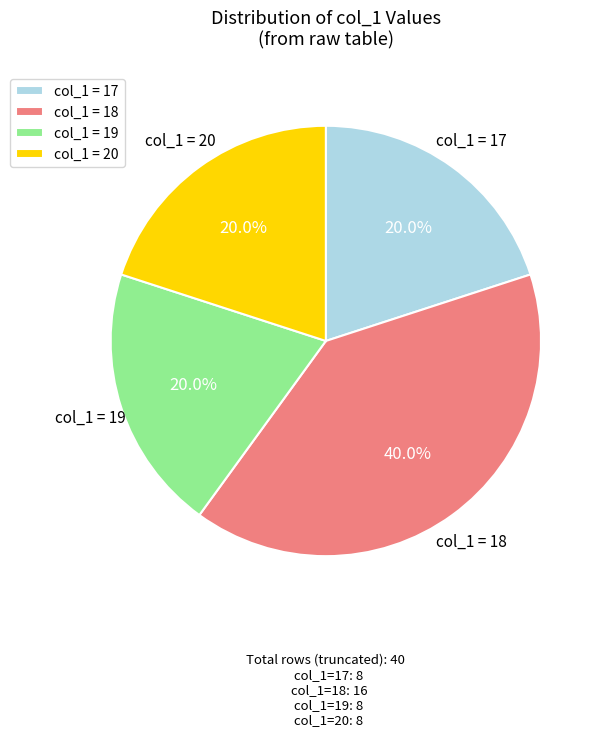

Approximately how many times larger is the value at col_1 = 20 compared to col_1 = 18?

0.5